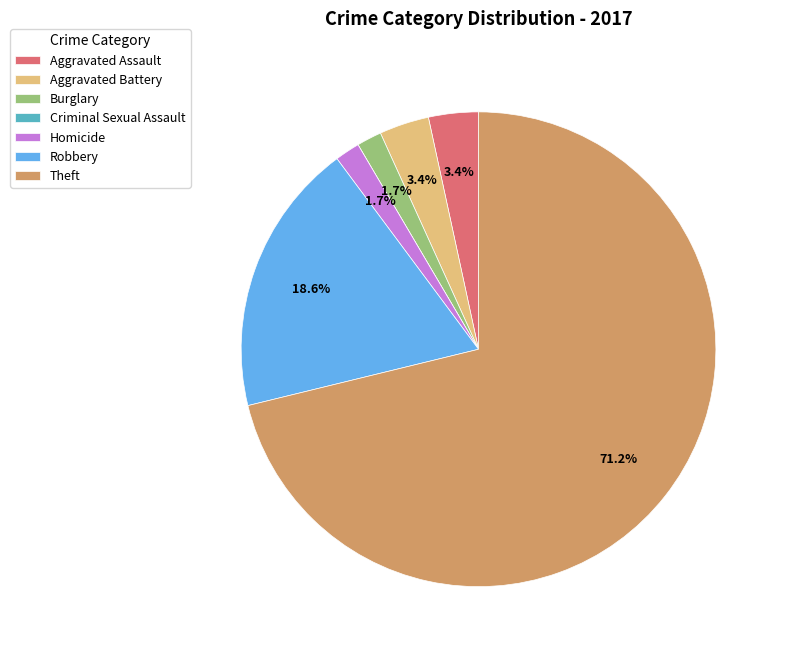

Is there a majority slice in this chart?

Yes